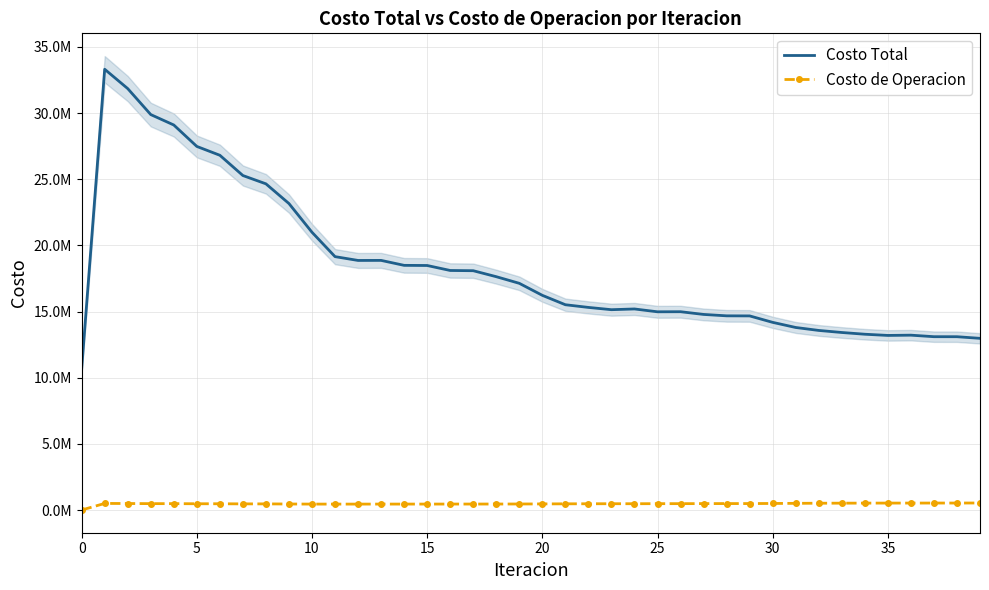

How many lines are shown in the chart?

2